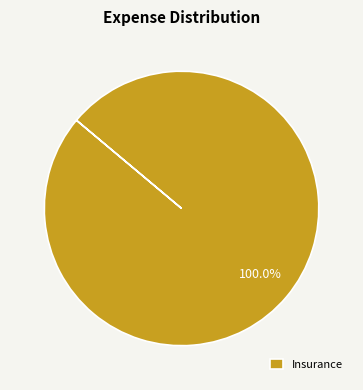

To the nearest percent, what portion does Insurance represent?

100%